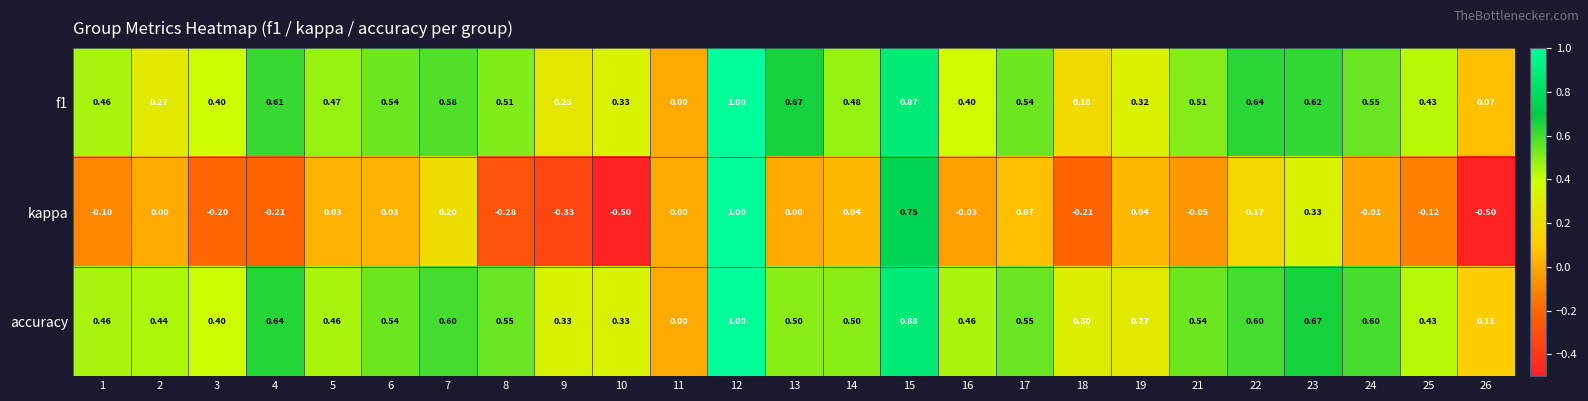

Which series has the largest range (max minus min)?

kappa